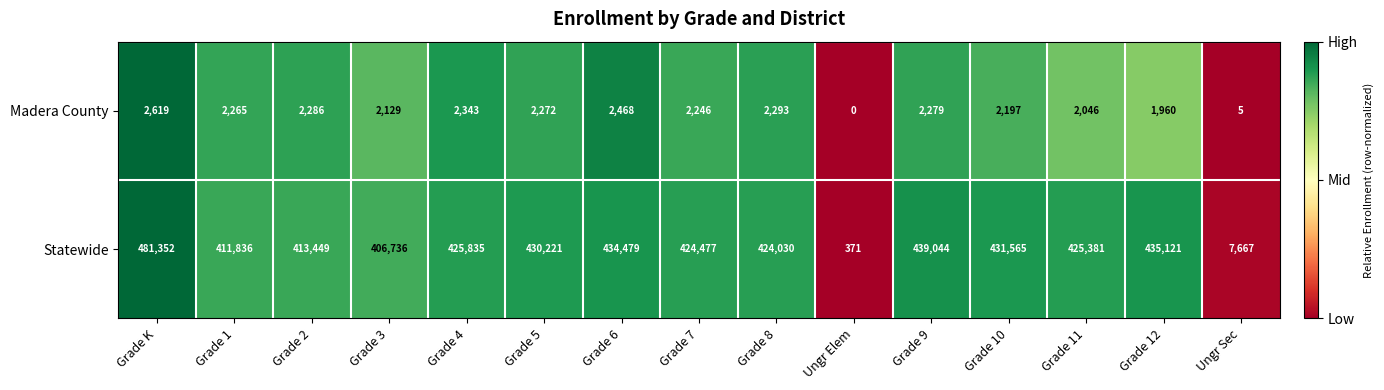

How many distinct data groups are displayed?

2